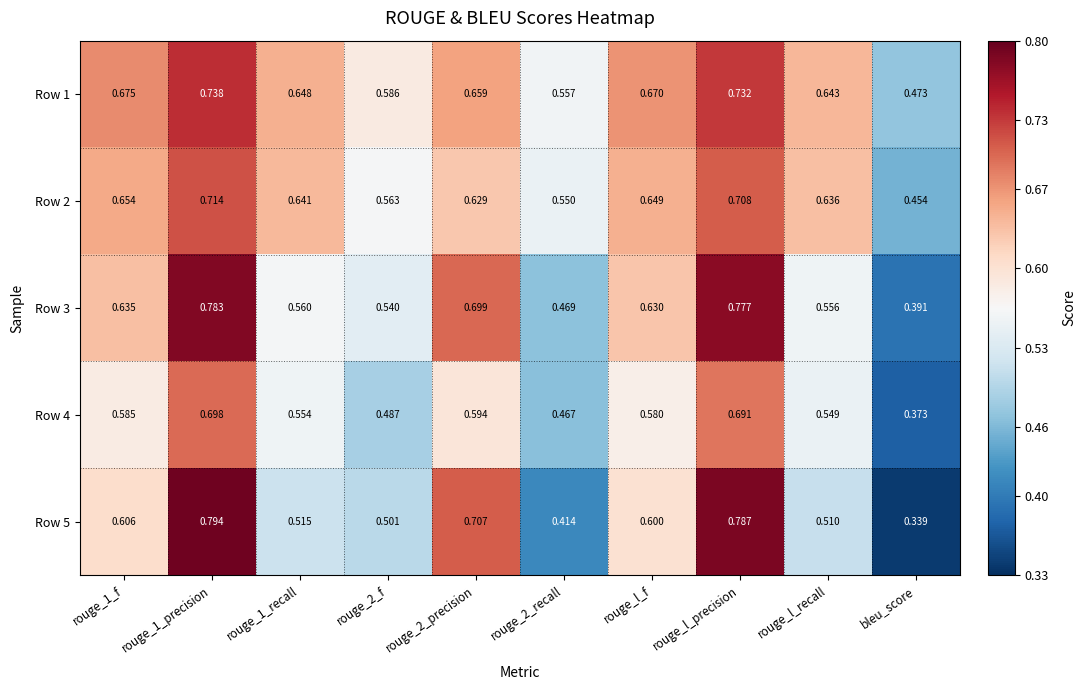

At rouge_l_recall, list the series in order from largest to smallest.

Row 1, Row 2, Row 3, Row 4, Row 5